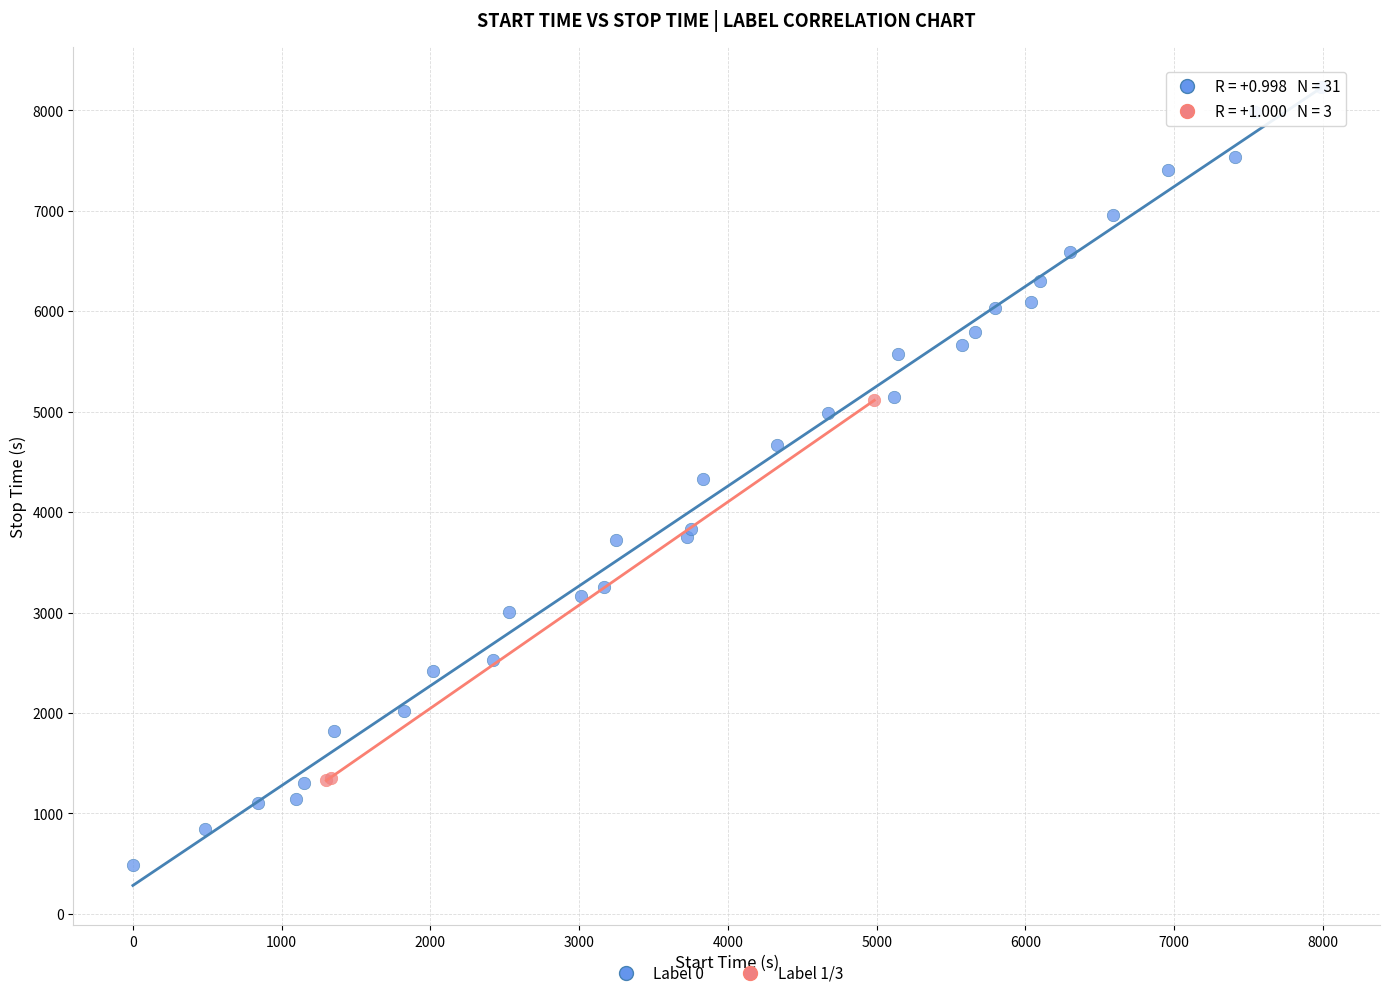

Which series has the widest spread of Y values?

Label 0